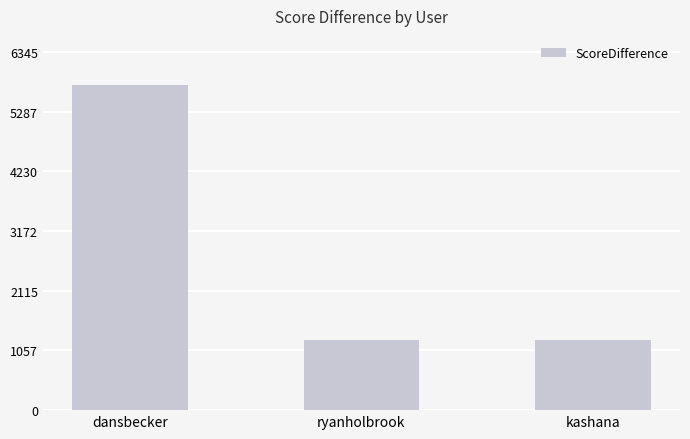

What is the sum of the values at ryanholbrook and kashana?

2484.3